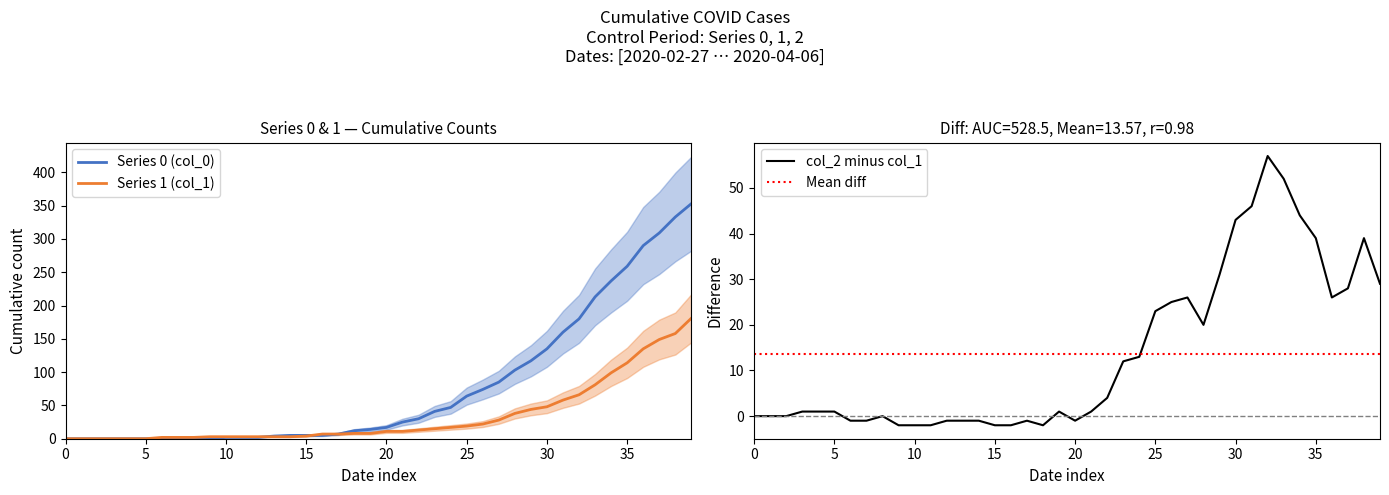

The value of col_1 at 2020-03-22 is 28. True or false?

False